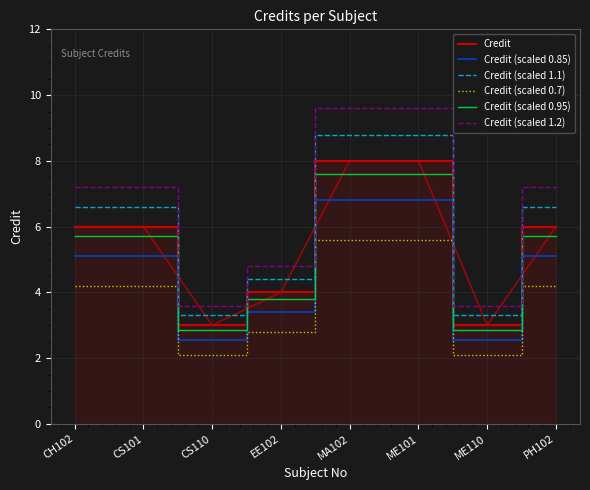

How many distinct data groups are displayed?

6